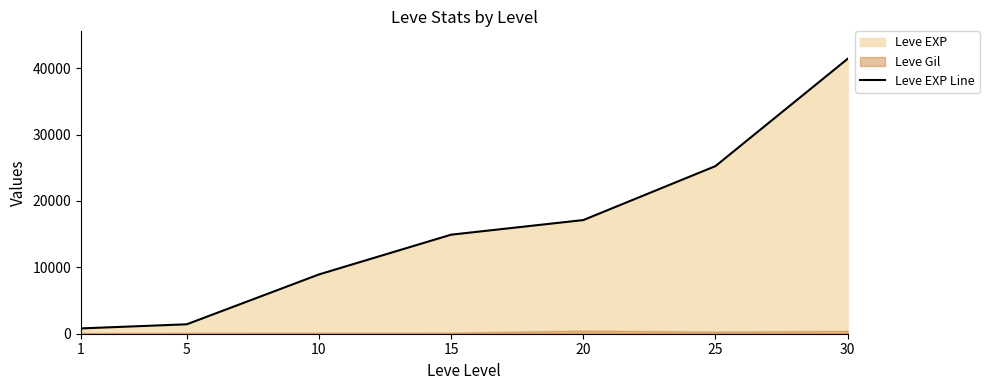

What is the value of the 7th point from the left?

41410